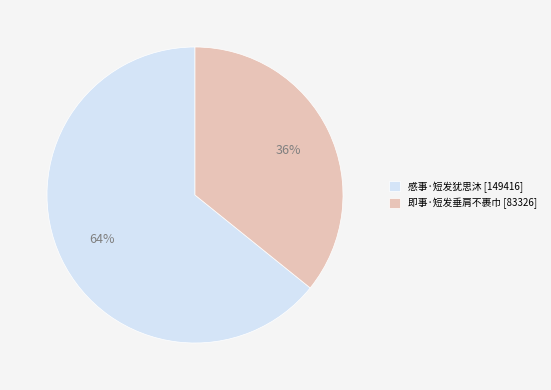

Count the number of slices in the pie.

2